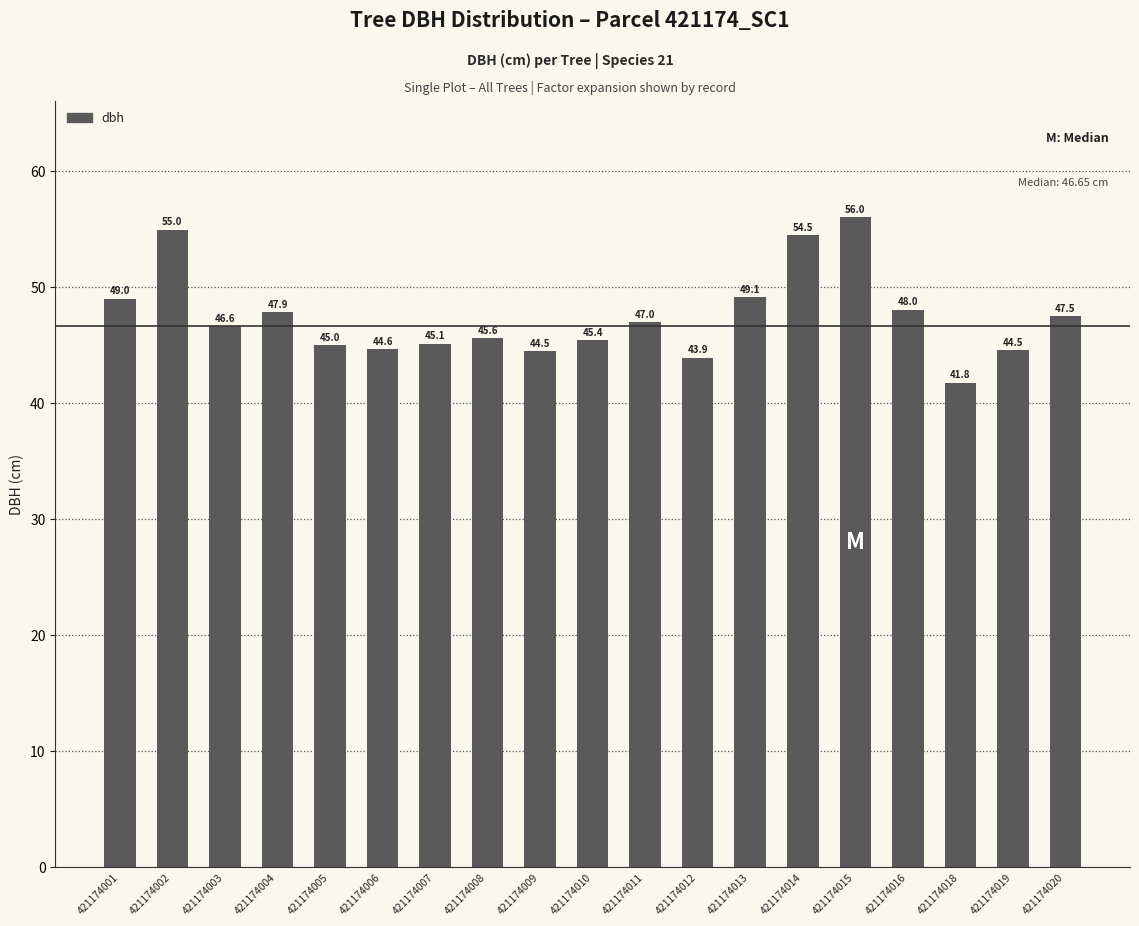

What is the difference between the values at 421174003 and 421174019?

2.1